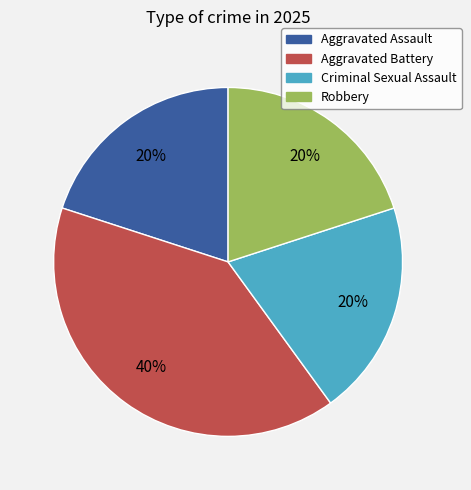

What is the ratio of the value at Criminal Sexual Assault to the value at Aggravated Assault?

1.0